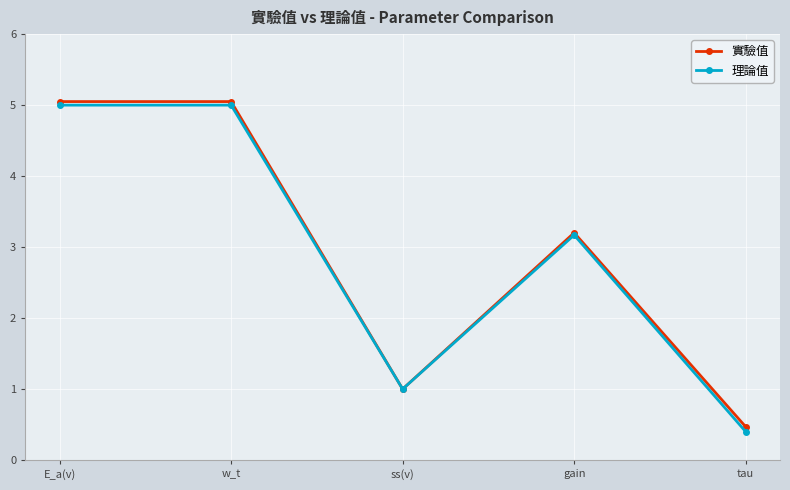

Where is the first local minimum for 實驗值?

ss(v)